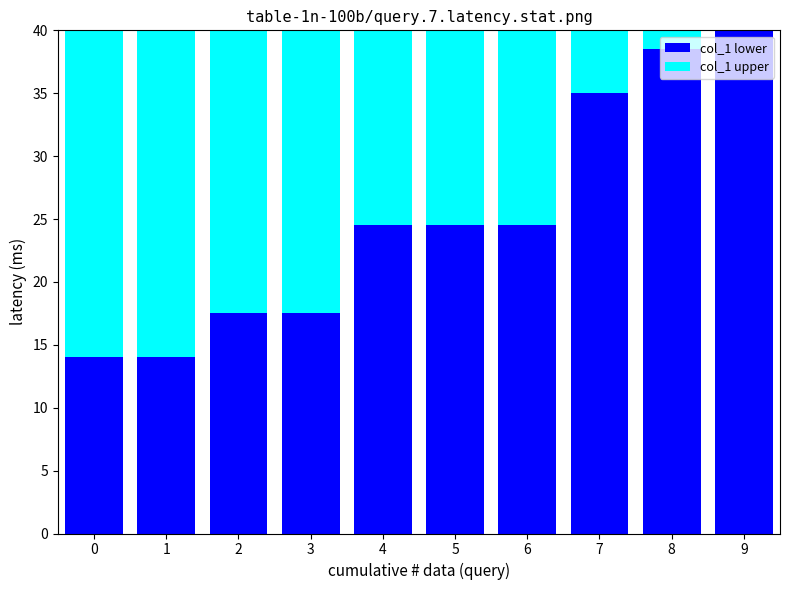

What is the difference between the highest and lowest values at 0?

12.0